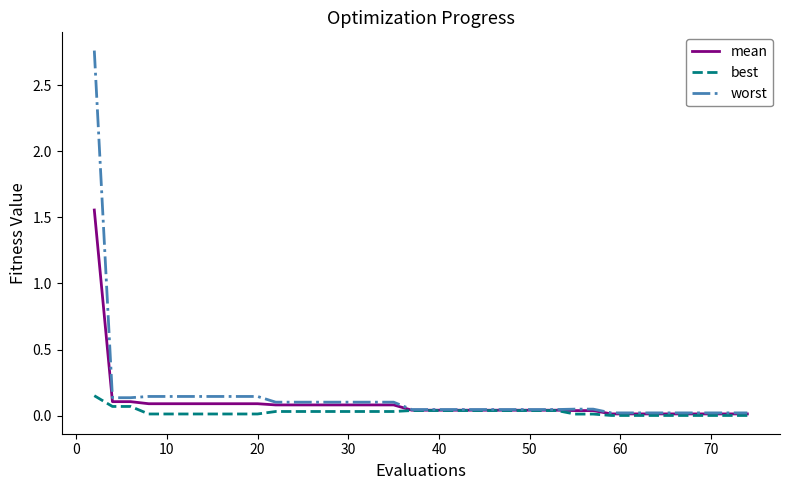

Which series has the widest spread of values?

worst